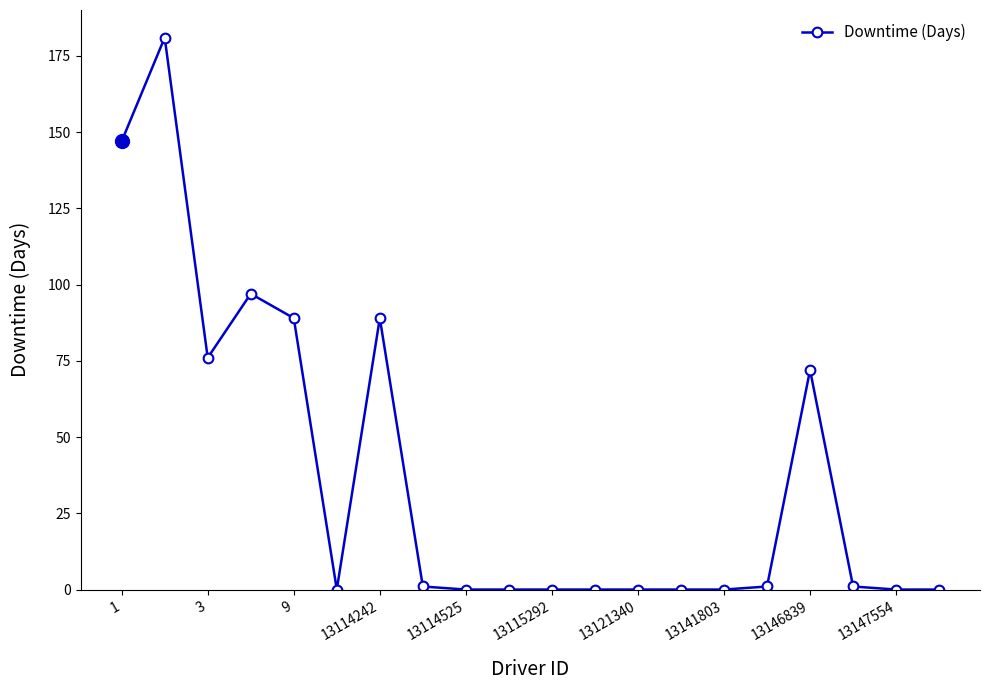

True or false: there are more than 1 points higher than both neighbors.

True